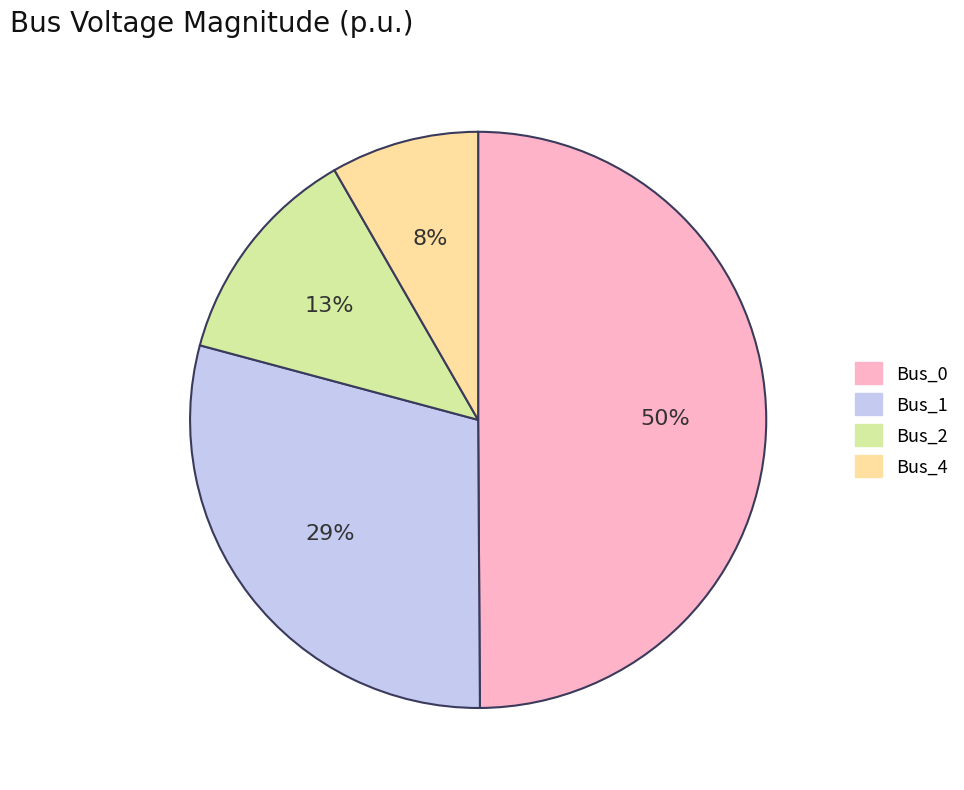

Between Bus_1 and Bus_4, which is larger?

Bus_1